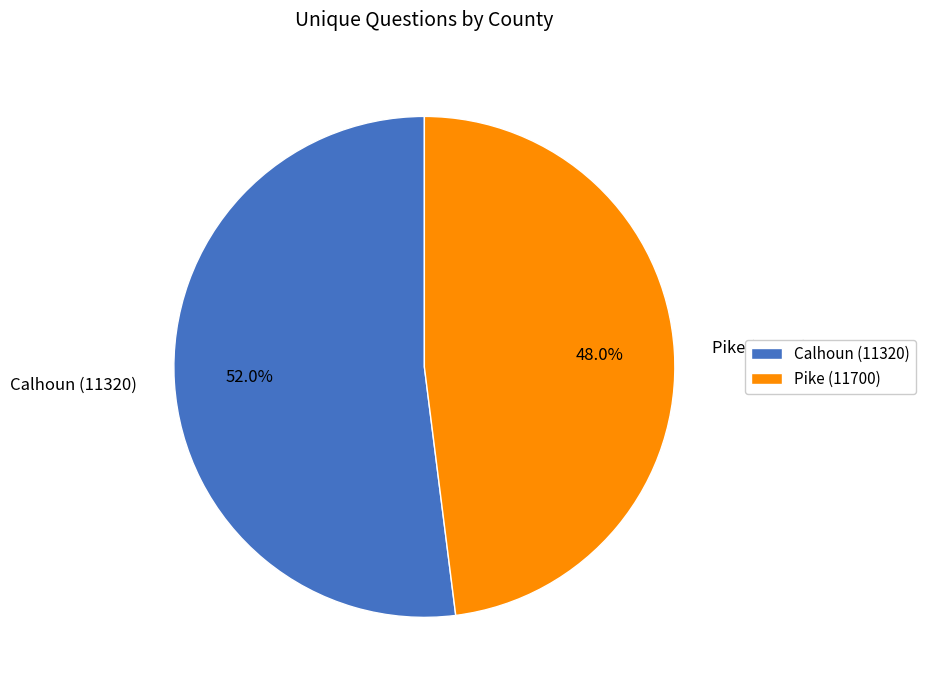

Is it true that Pike (11700) is 39% of the pie?

False